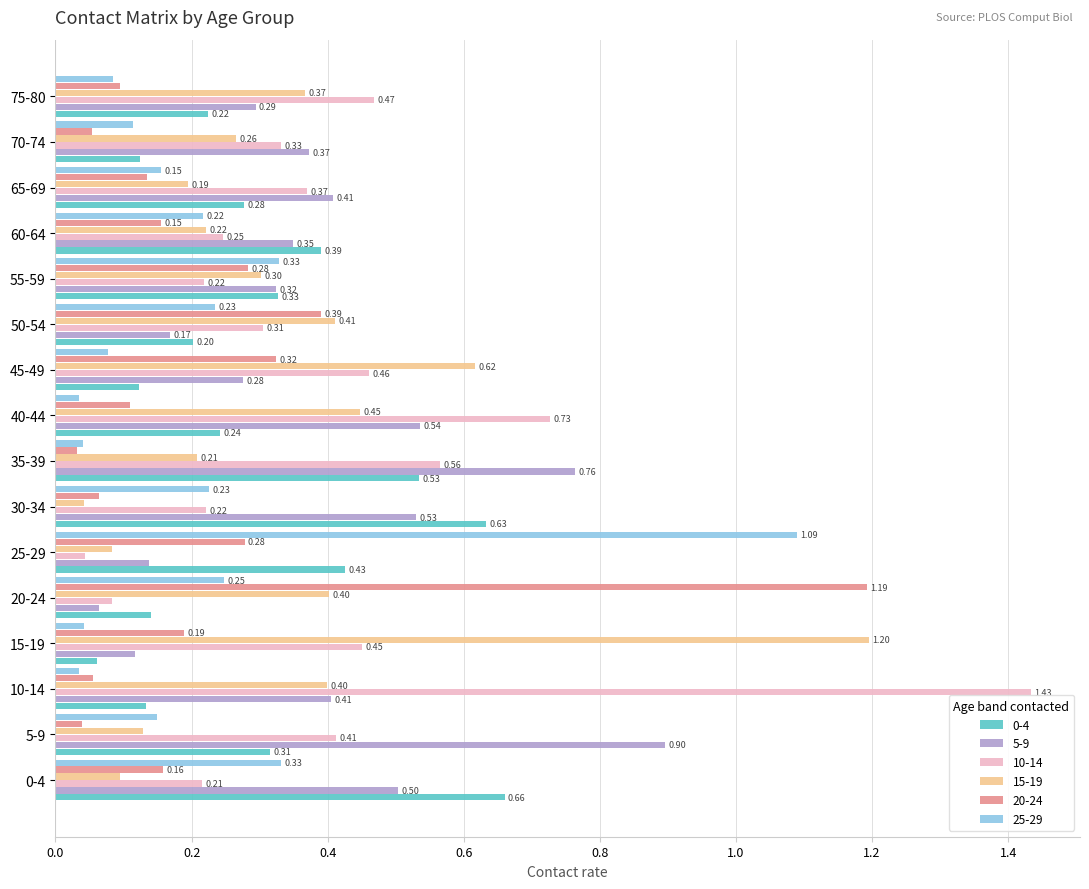

Which series has the largest range (max minus min)?

10-14